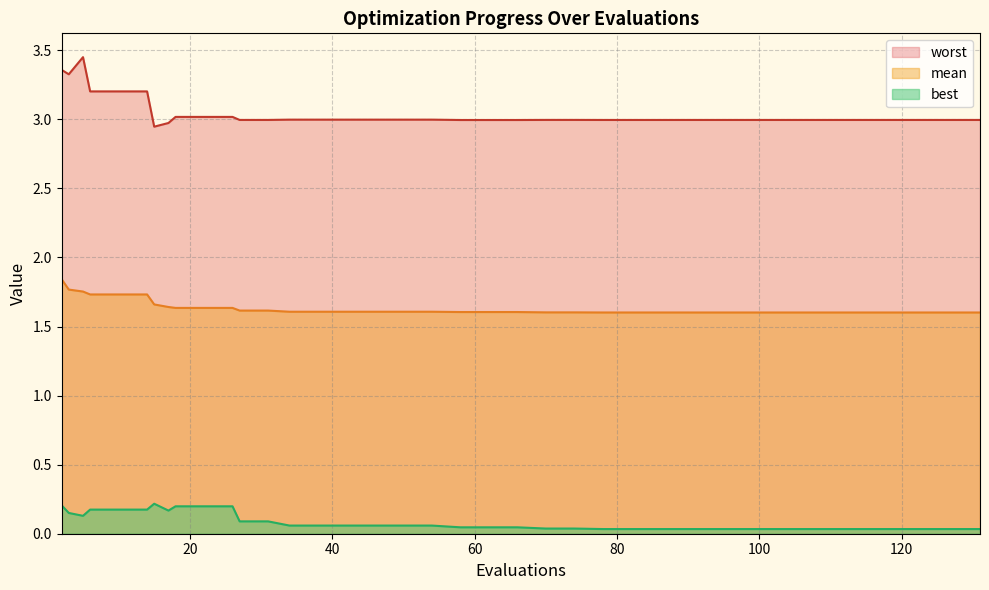

Is the value of best at 62 greater than the value of mean at 17?

No